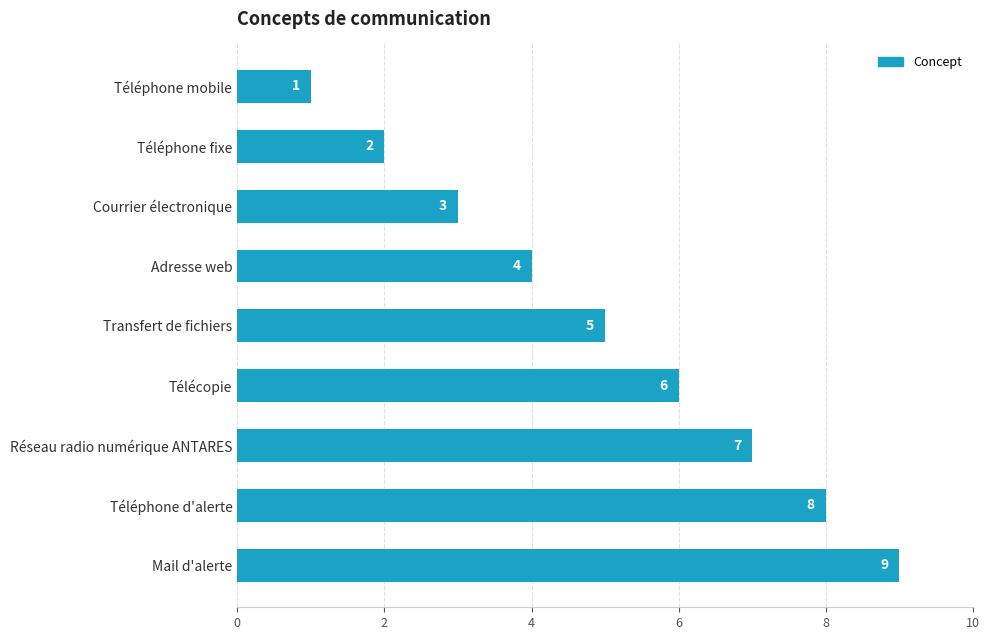

Rank the categories by value from highest to lowest.

Mail d'alerte, Téléphone d'alerte, Réseau radio numérique ANTARES, Télécopie, Transfert de fichiers, Adresse web, Courrier électronique, Téléphone fixe, Téléphone mobile